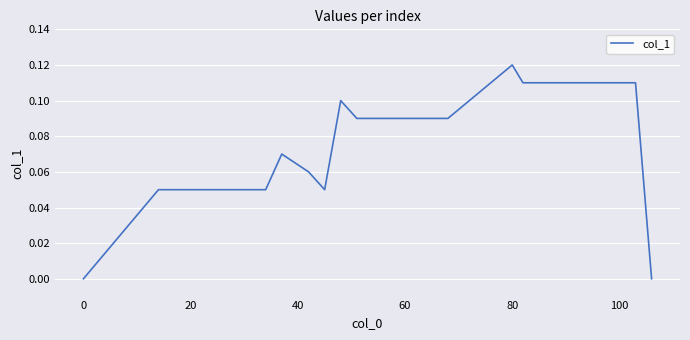

How many lines are shown in the chart?

1